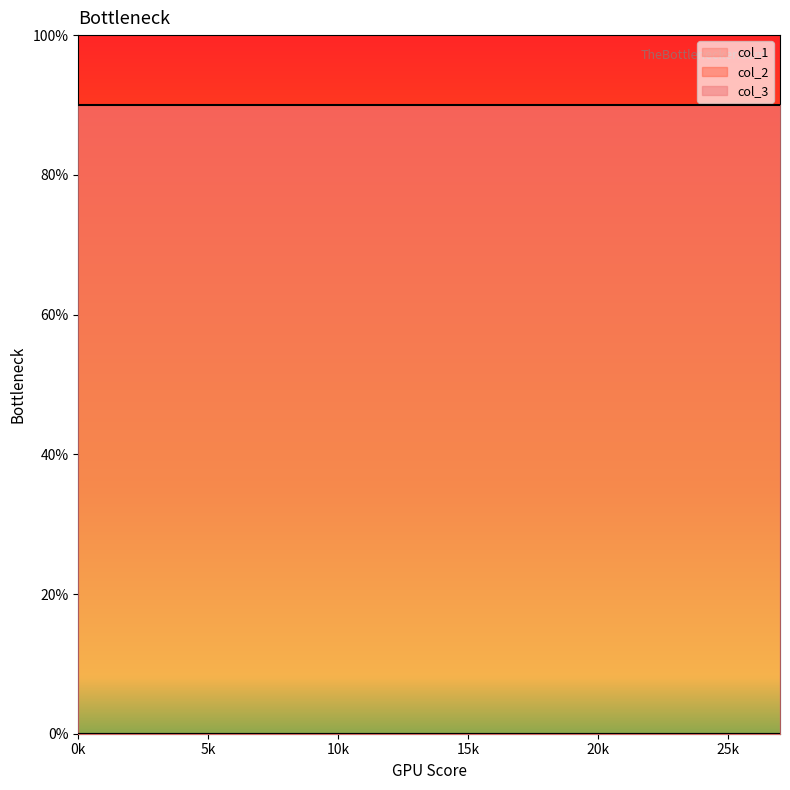

What is the approximate value of col_3 at 25?

9